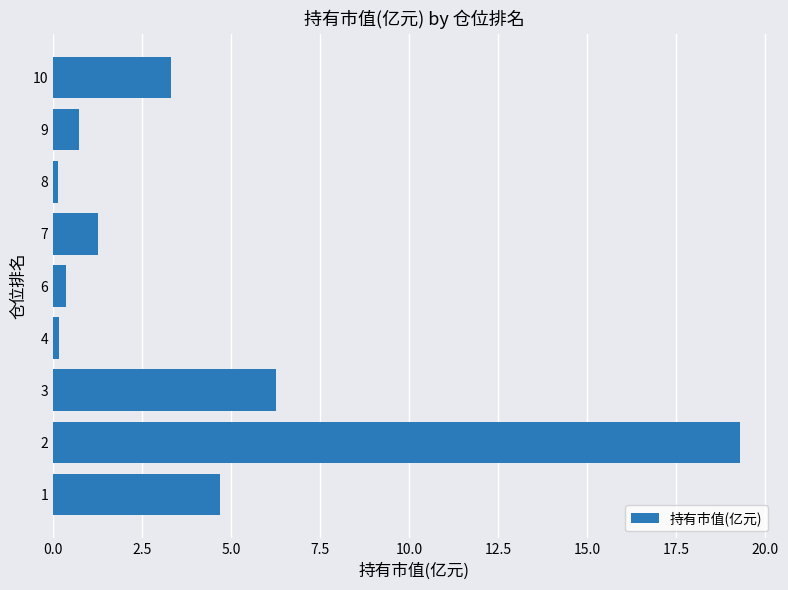

How many distinct data groups are displayed?

1